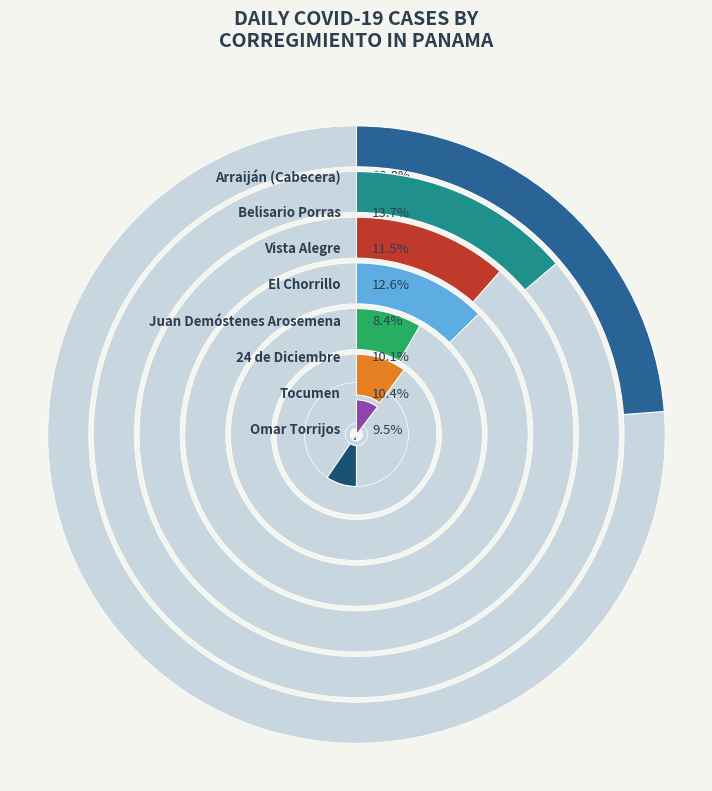

How many segments does this pie chart have?

8